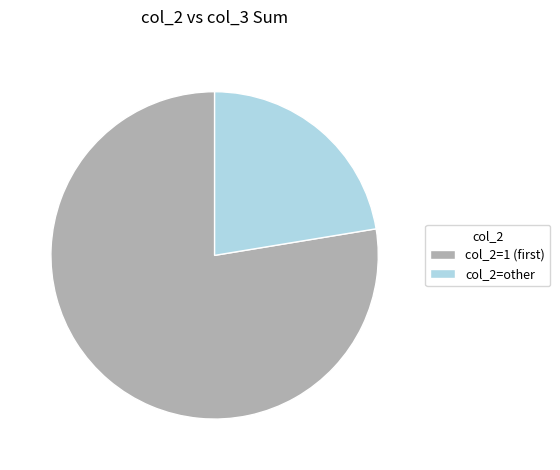

Is there a majority slice in this chart?

Yes